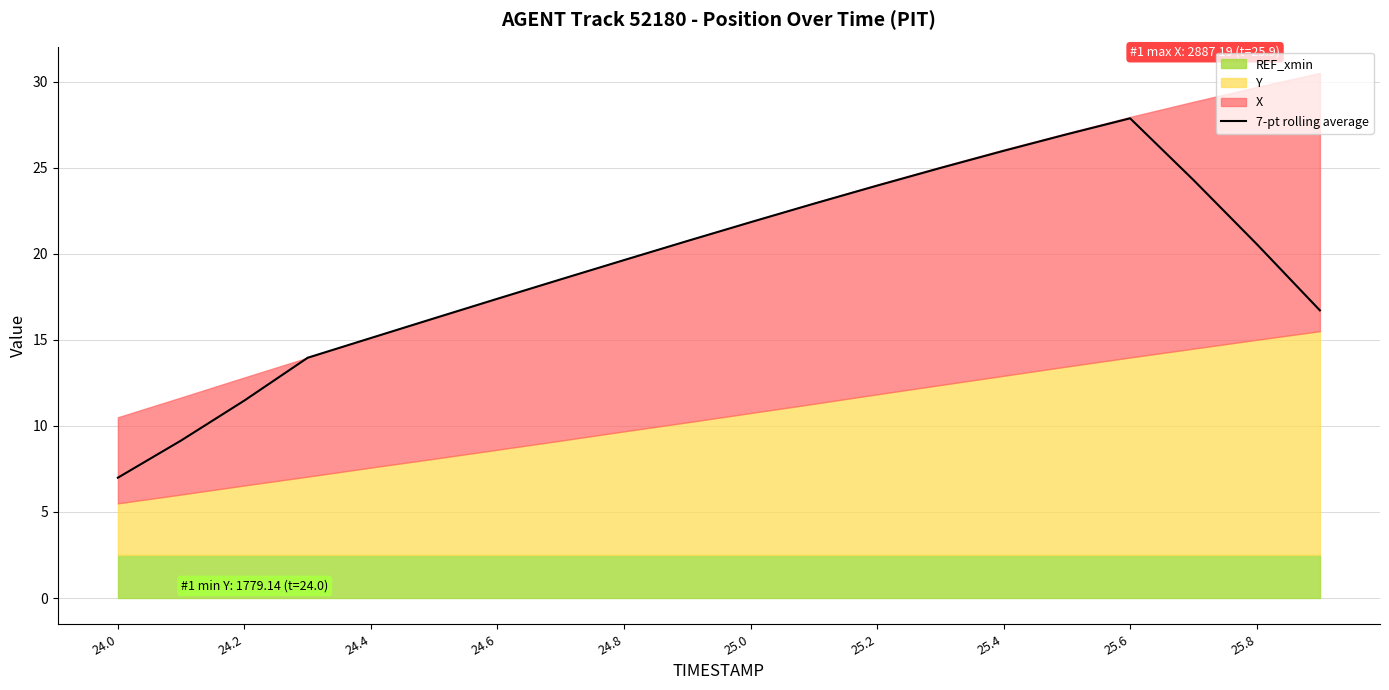

The 7-pt rolling average series shows 20.6 at 25.8. True or false?

True